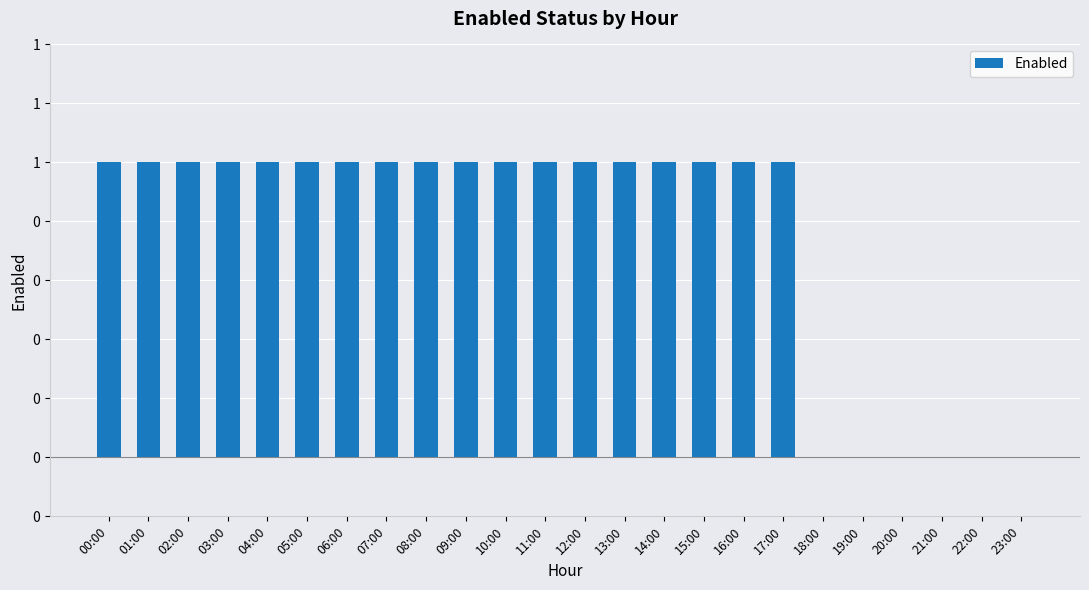

Which category has the lowest value across all series?

18:00